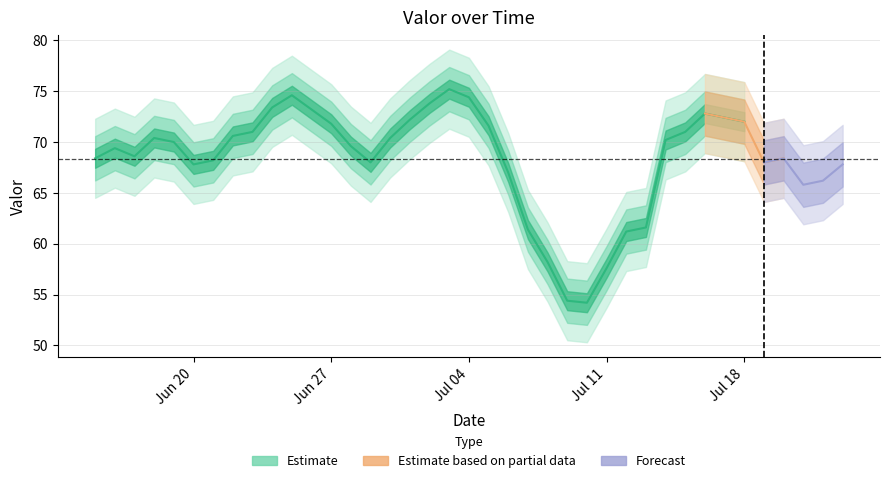

What is the difference between the values at 2016-06-16 and 2016-07-03?

5